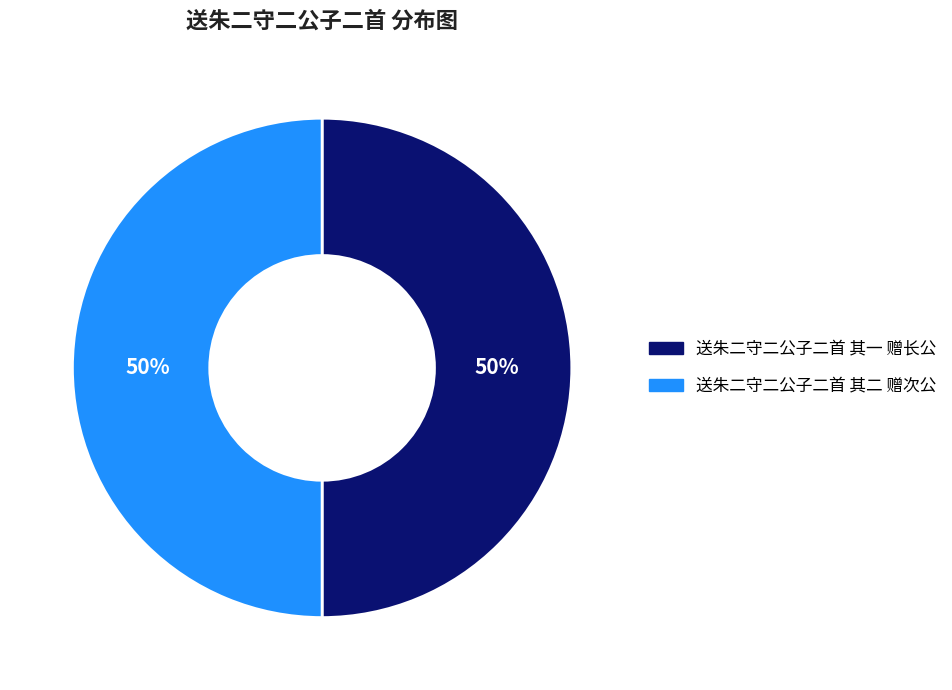

How many slices are in this pie chart?

2